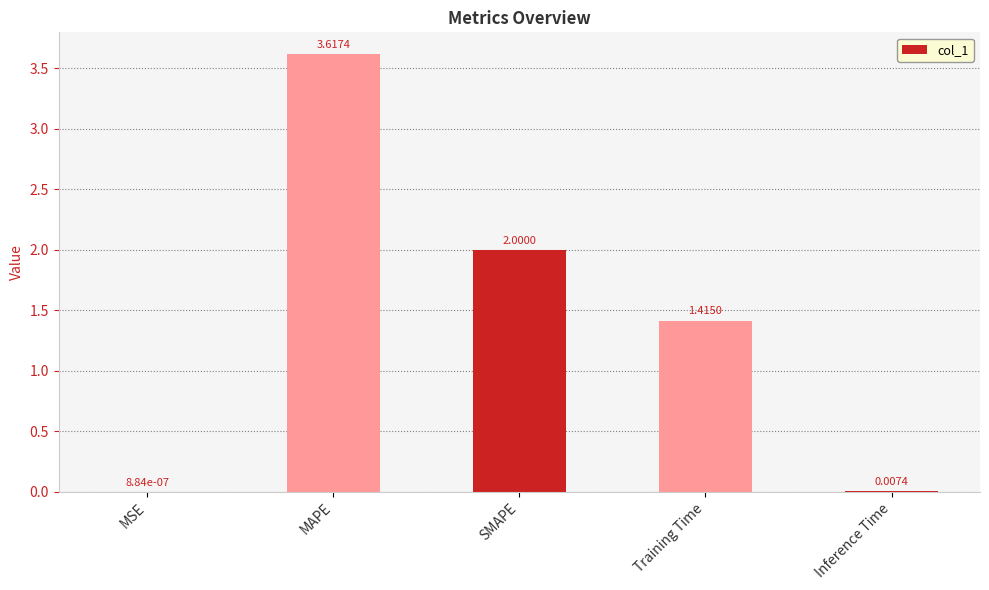

True or false: the data shows 5.9 at MAPE.

False